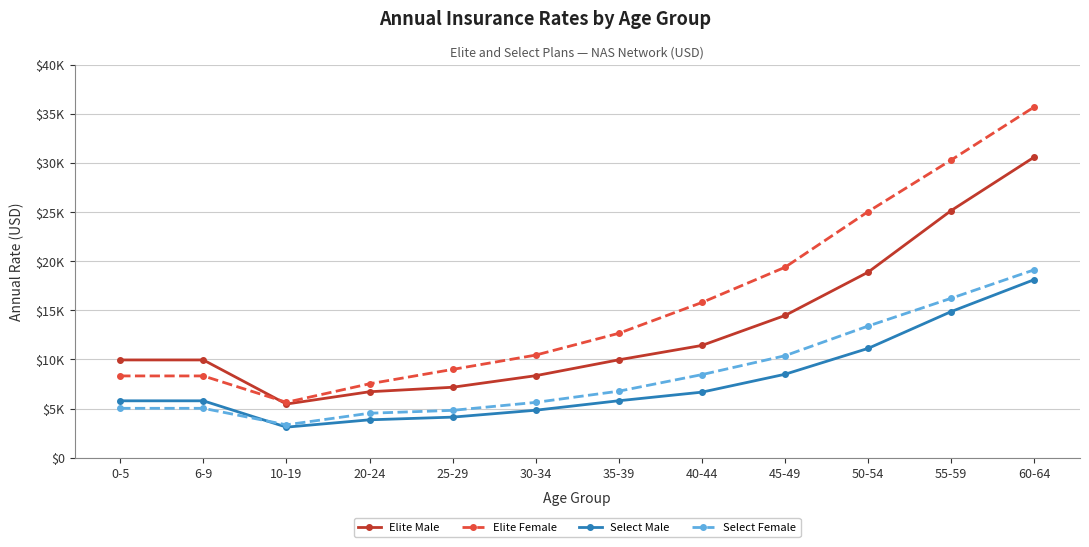

The Select Male series shows 7350 at 30-34. True or false?

False